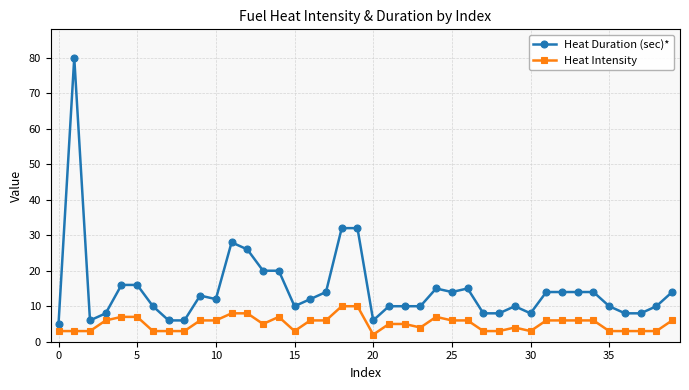

What is the smallest value displayed?

2